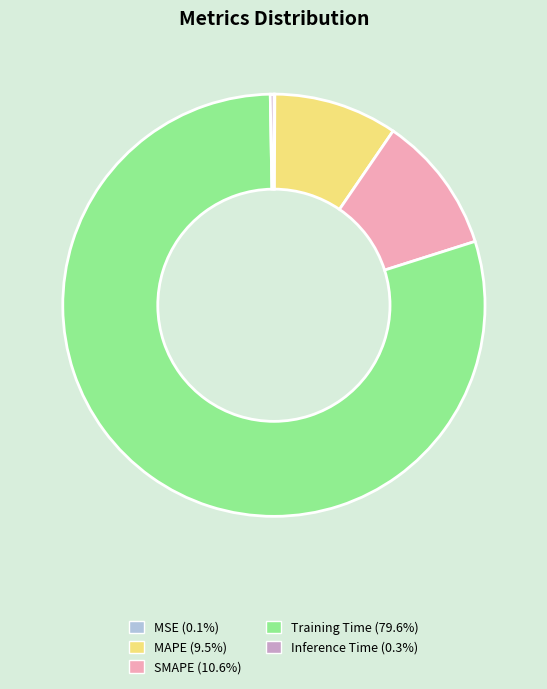

Does any single category account for the majority?

Yes